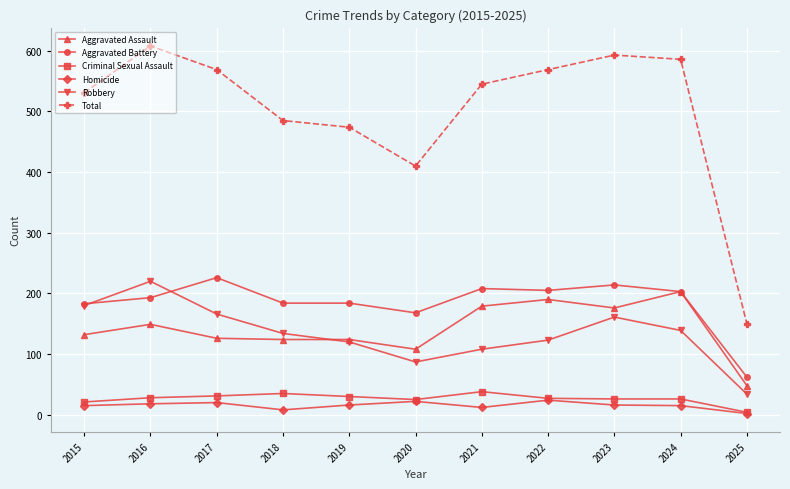

Which series changed the most between 2020 and 2022?

Total